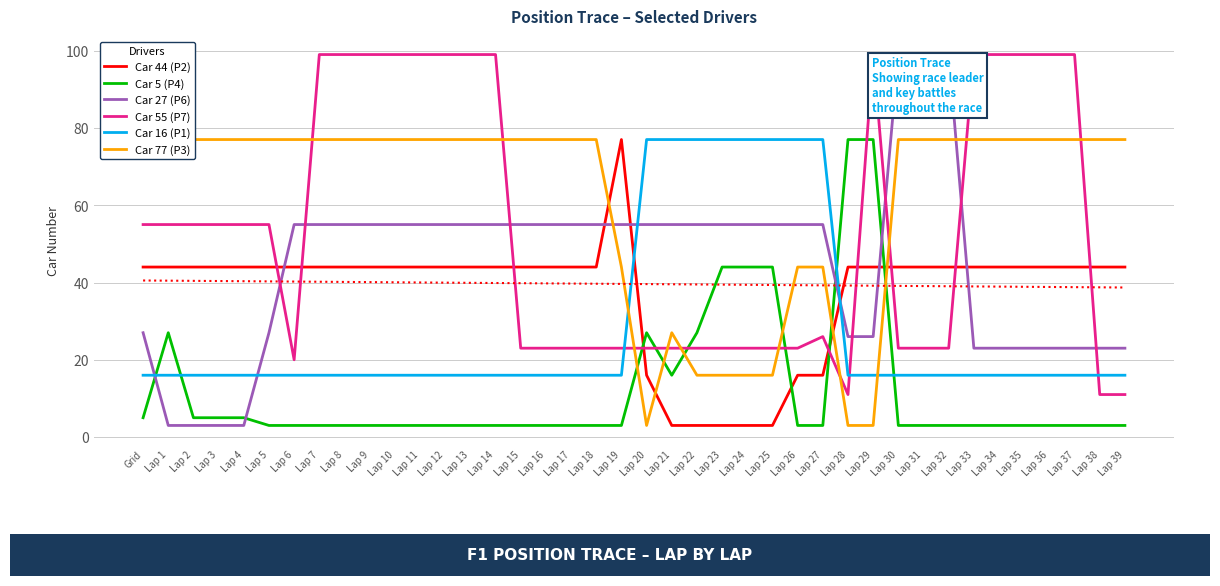

List the labels in order of Car 44 (P2) value, largest first.

Lap 19, Grid, Lap 1, Lap 2, Lap 3, Lap 4, Lap 5, Lap 6, Lap 7, Lap 8, Lap 9, Lap 10, Lap 11, Lap 12, Lap 13, Lap 14, Lap 15, Lap 16, Lap 17, Lap 18, Lap 28, Lap 29, Lap 30, Lap 31, Lap 32, Lap 33, Lap 34, Lap 35, Lap 36, Lap 37, Lap 38, Lap 39, Lap 20, Lap 26, Lap 27, Lap 21, Lap 22, Lap 23, Lap 24, Lap 25